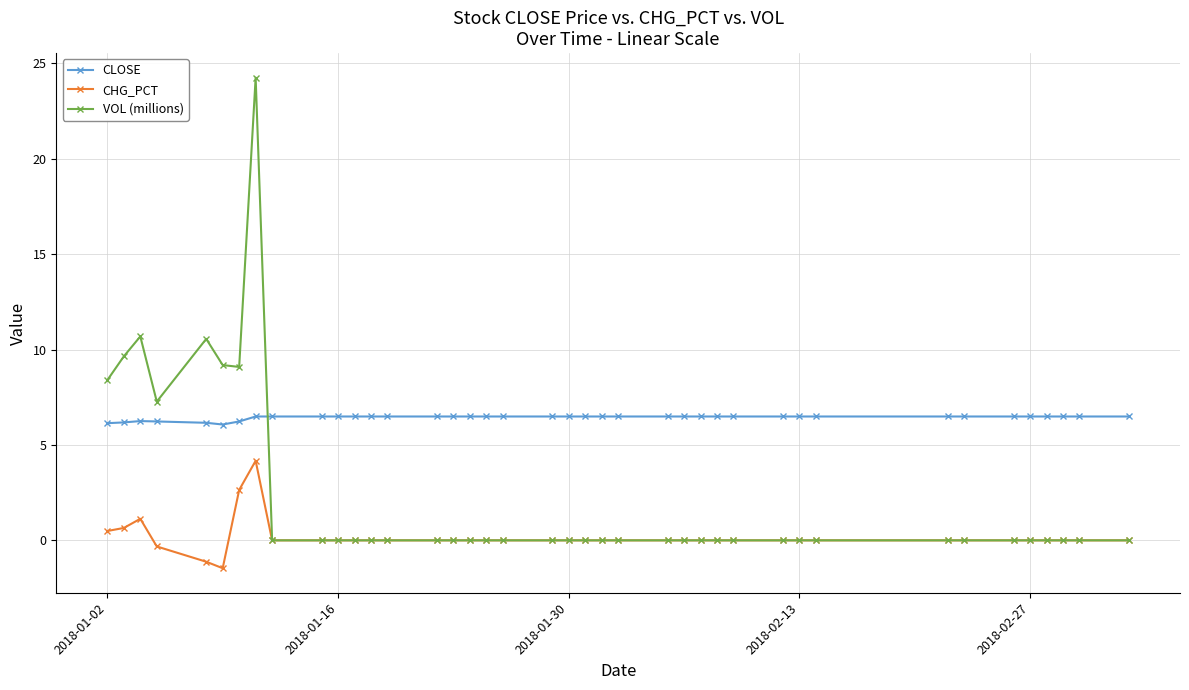

True or false: VOL (millions) has more than 0 points higher than both neighbors.

True